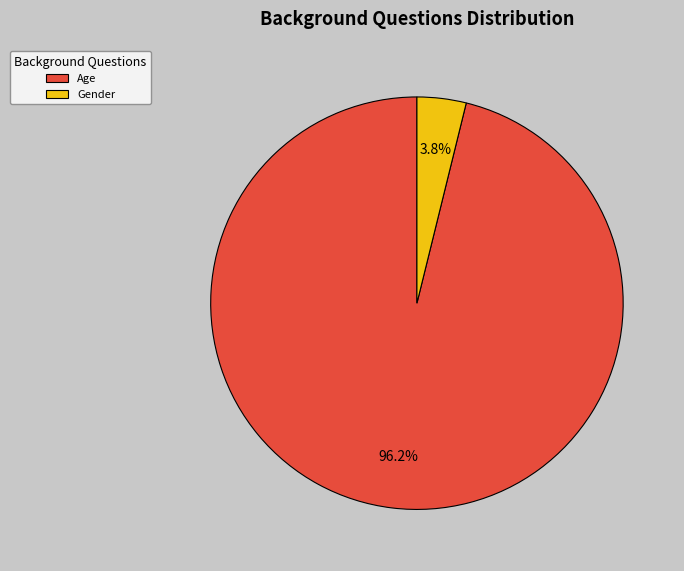

To the nearest percent, what percentage of the pie is Gender?

4%